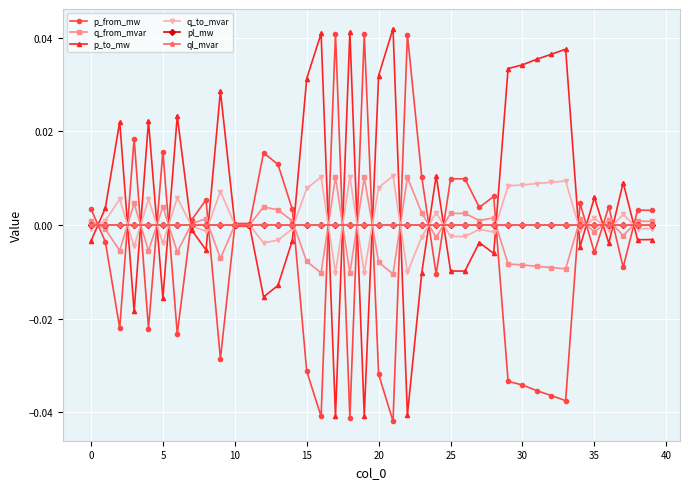

Count the number of categories in the chart.

40